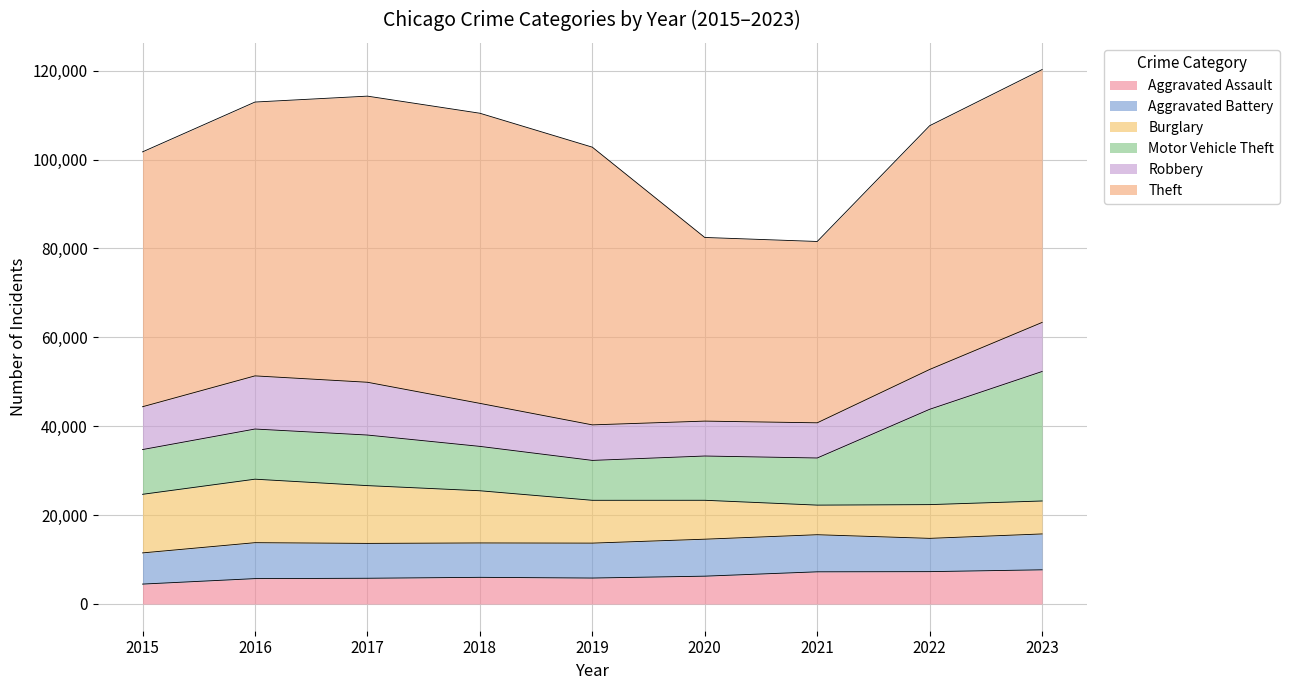

True or false: Aggravated Battery has more than 2 interior local peaks.

False